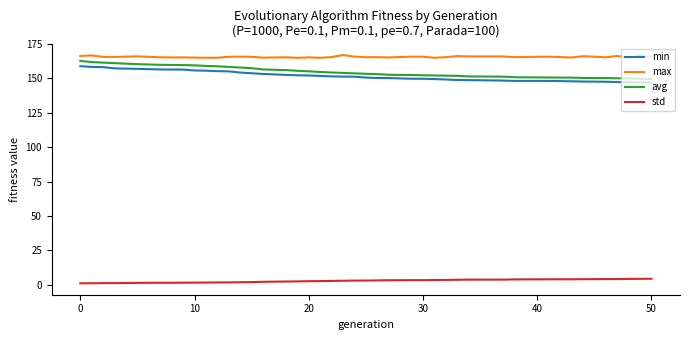

True or false: min and std intersect in this chart.

False